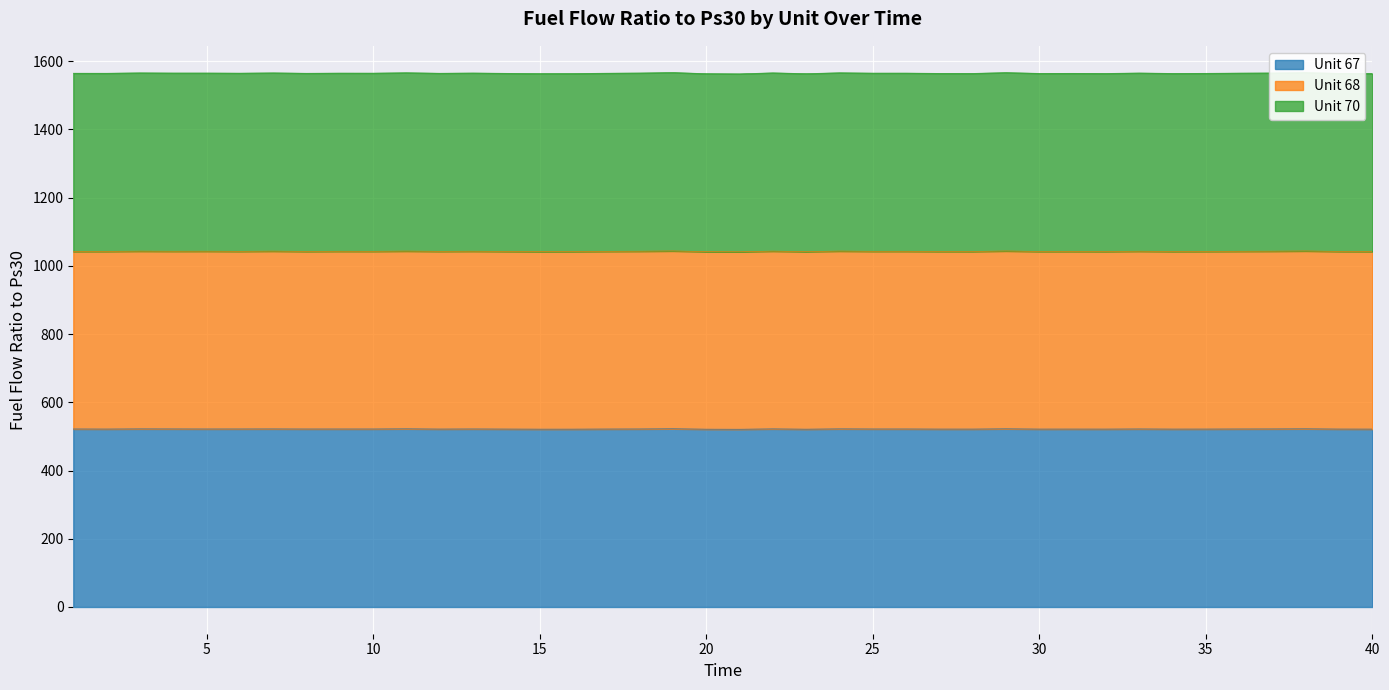

Where does the Unit 70 series first go above 1565?

3